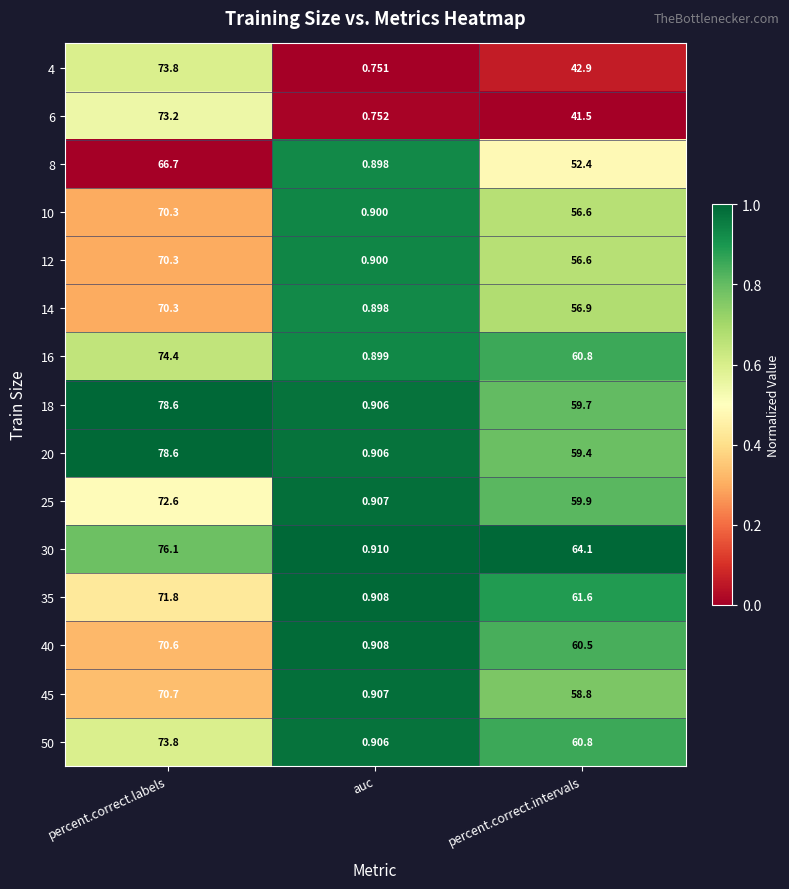

Is the value of 16 at percent.correct.intervals greater than the value of 14 at auc?

Yes